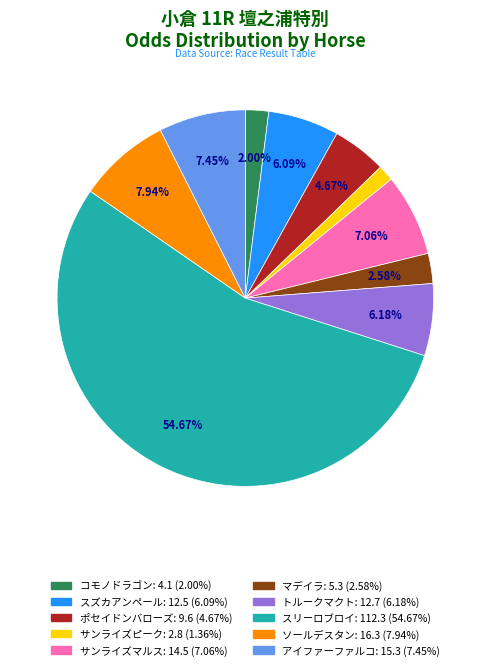

How many segments does this pie chart have?

10